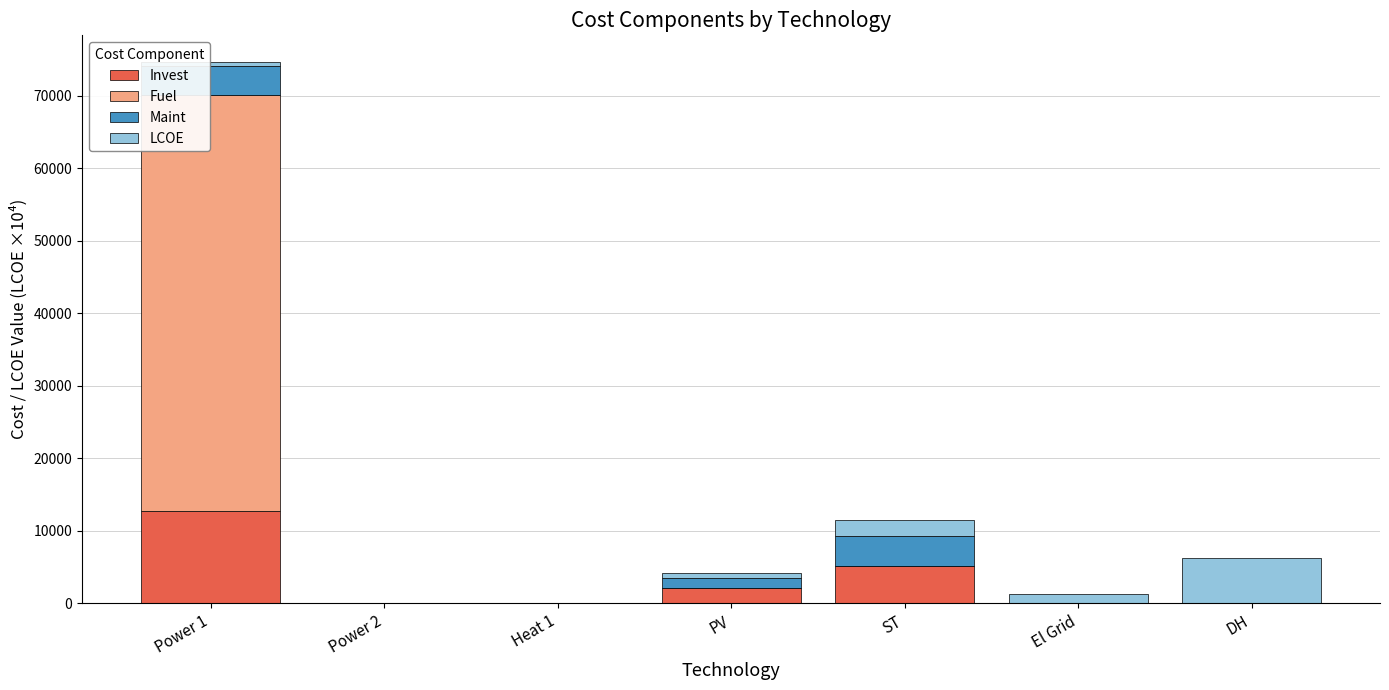

The value of Invest at Power 2 is -3982.3. True or false?

False